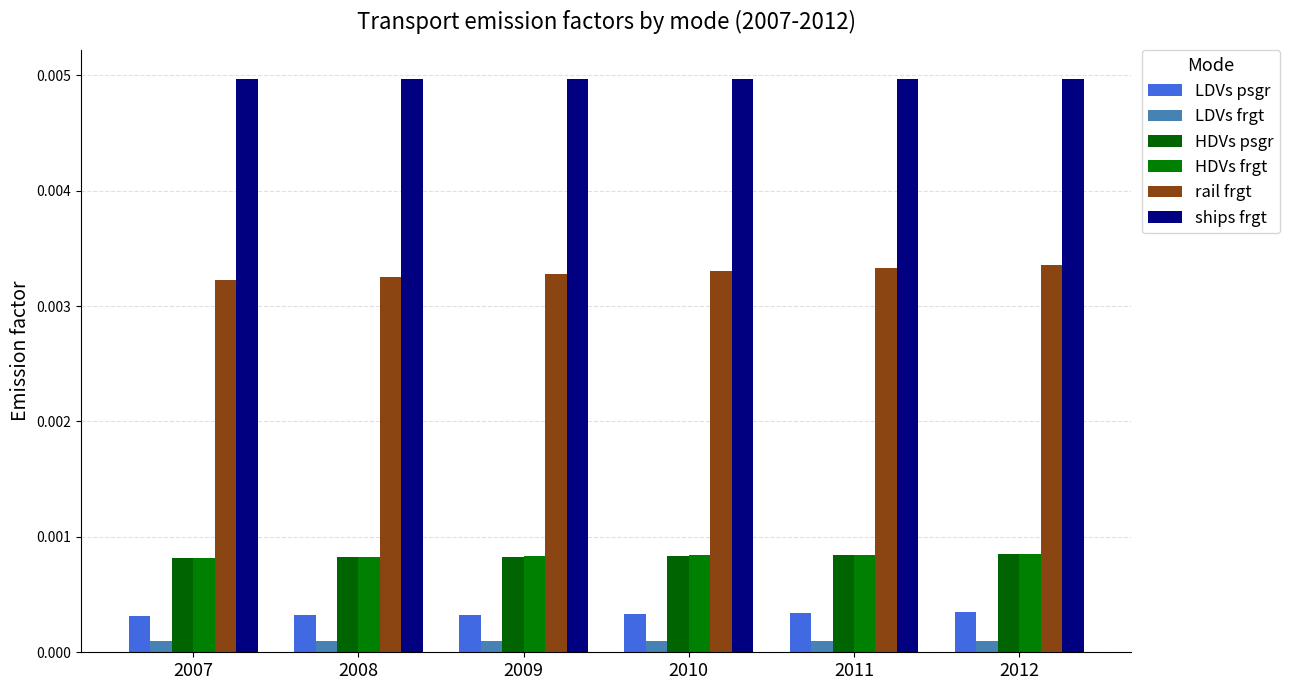

Which series has the largest range (max minus min)?

rail frgt